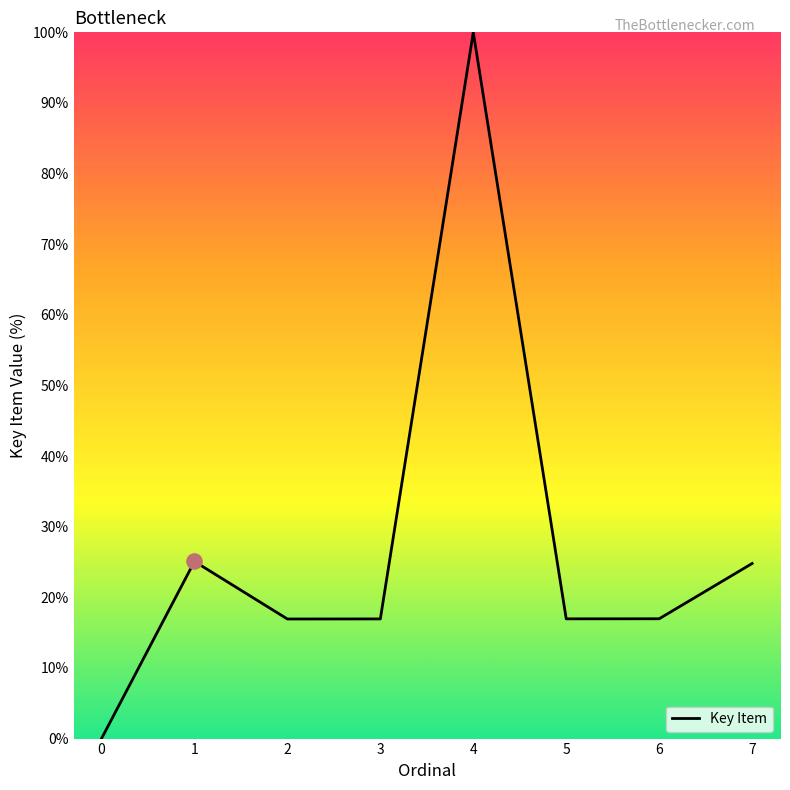

Approximately how many times larger is the value at 3 compared to 6?

1.0